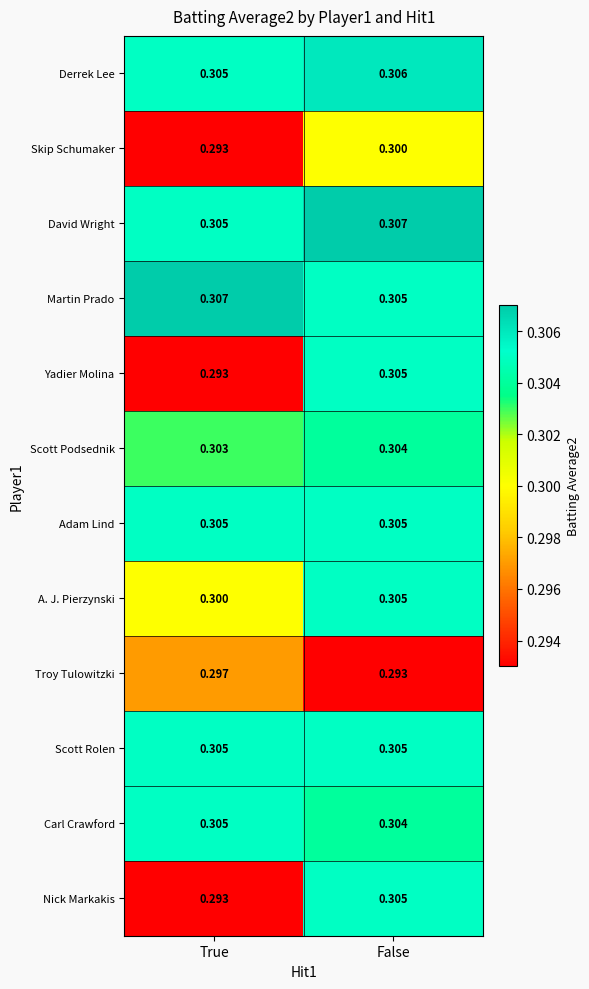

What is the total value across all series at False?

3.6